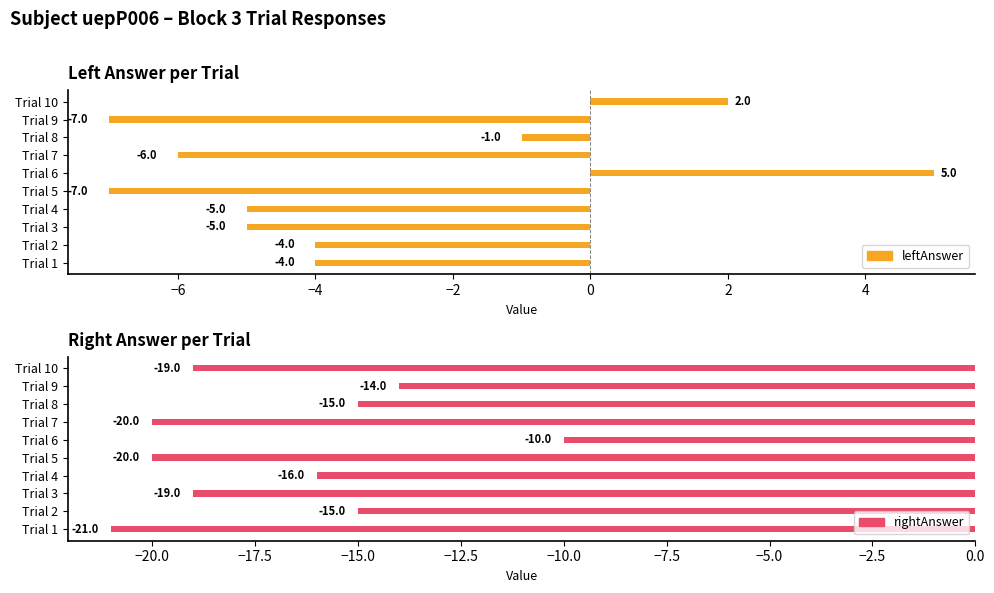

How many values in the rightAnswer series are below -16?

5